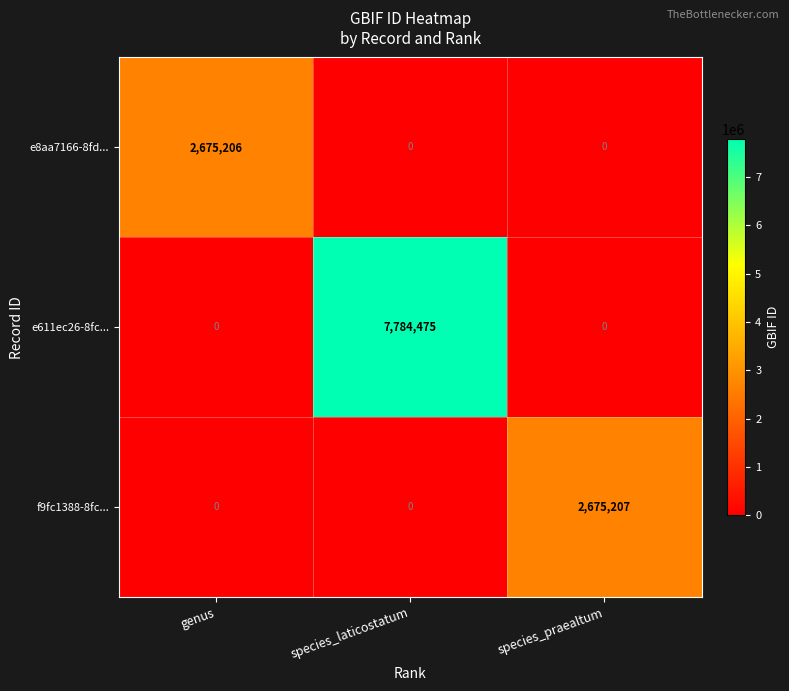

What is the greatest value displayed?

7784475